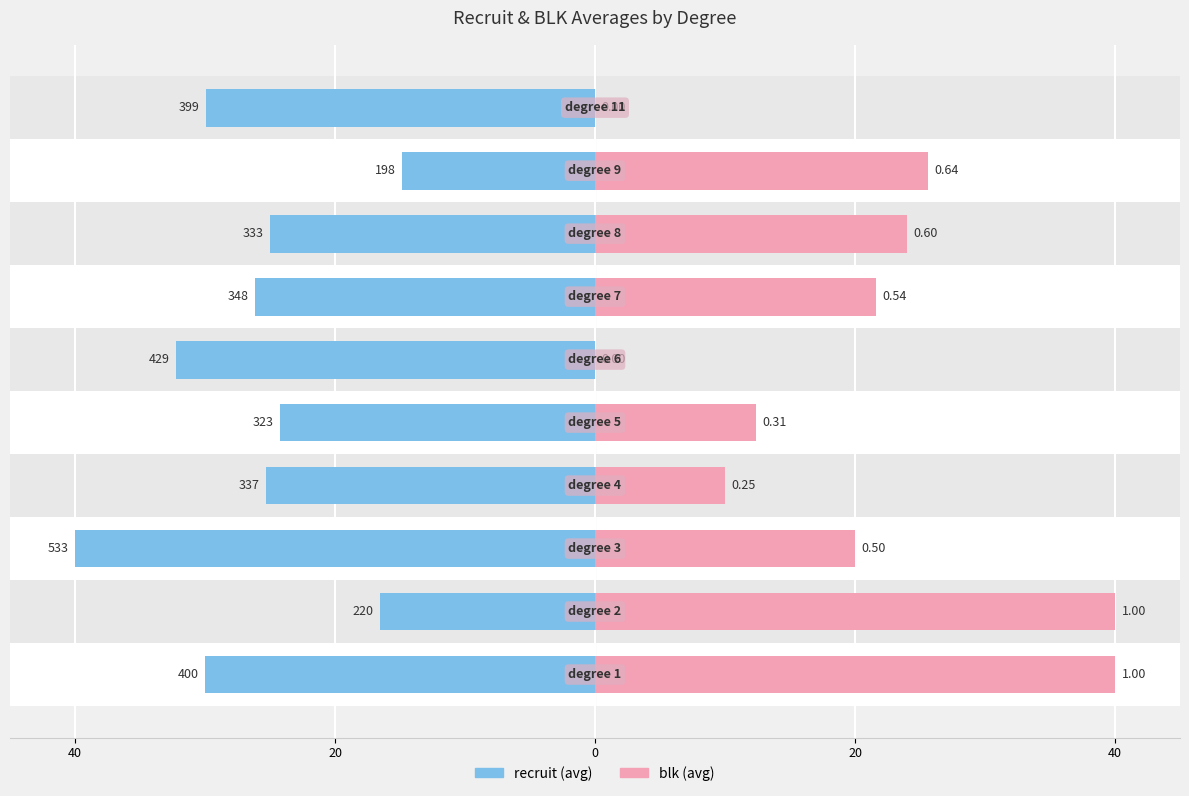

How many data points in recruit are less than -25?

6